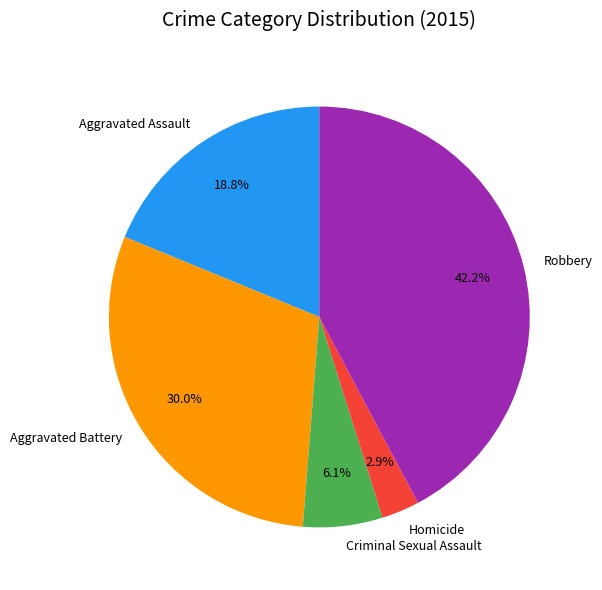

Which category has the biggest portion of the pie?

Robbery